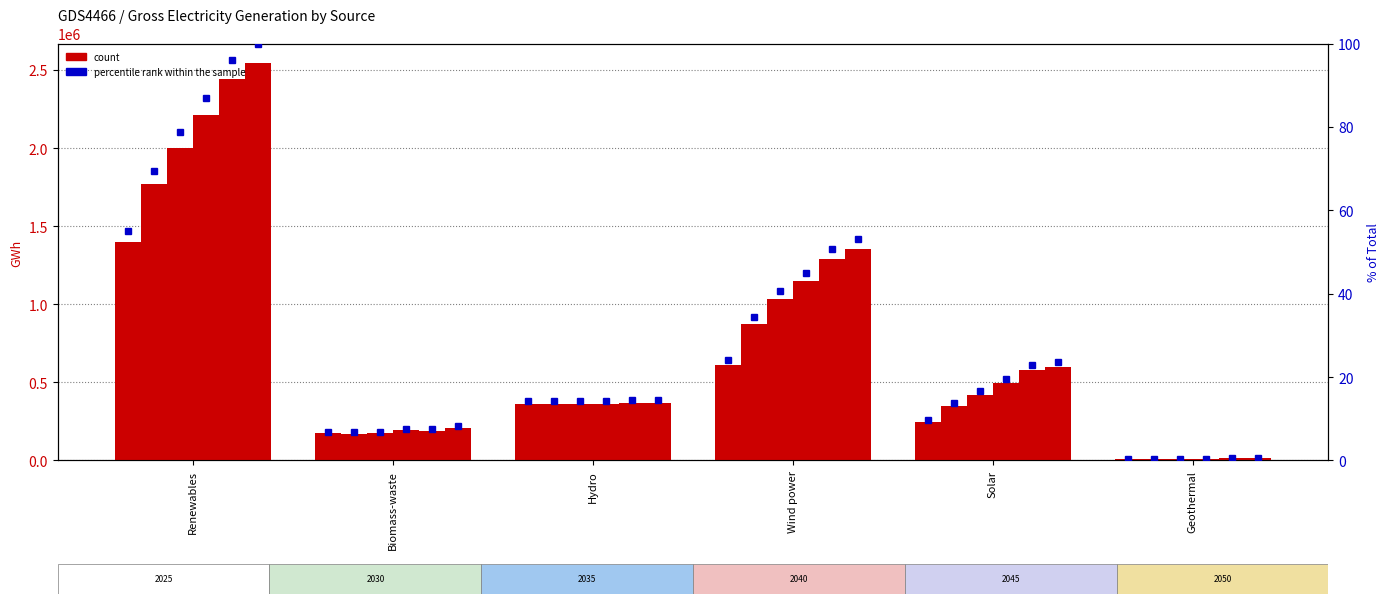

Is it true that the value at Solar is 3.9?

False